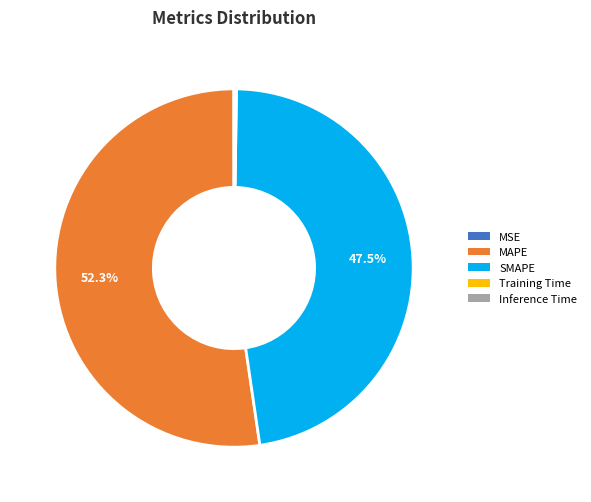

Do MAPE and SMAPE together represent more than half of the pie?

Yes